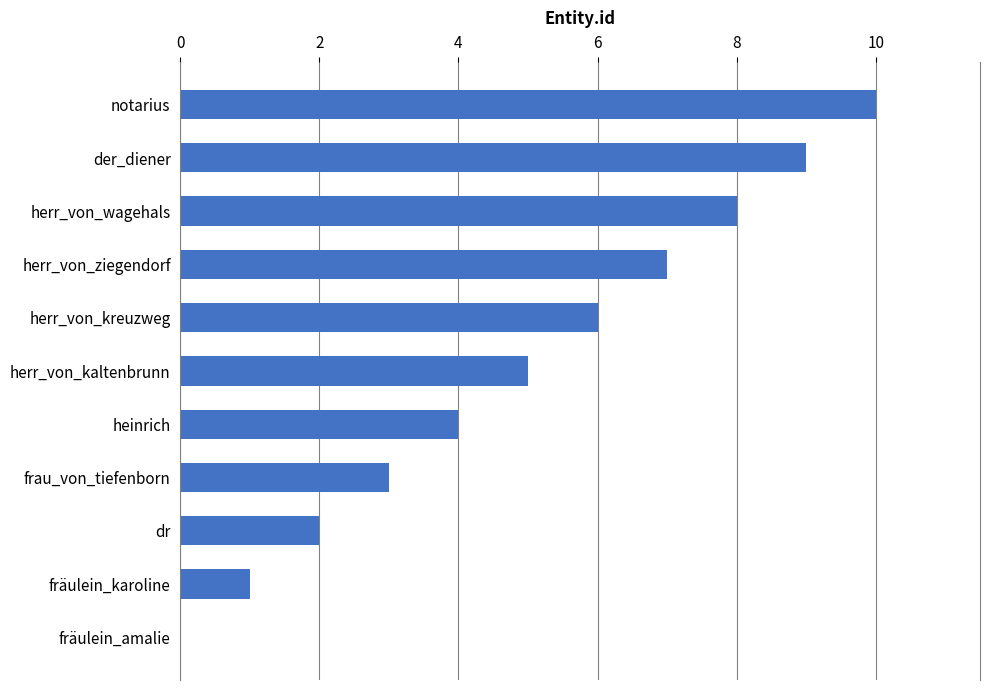

What is the sum of the values at herr_von_ziegendorf and dr?

9